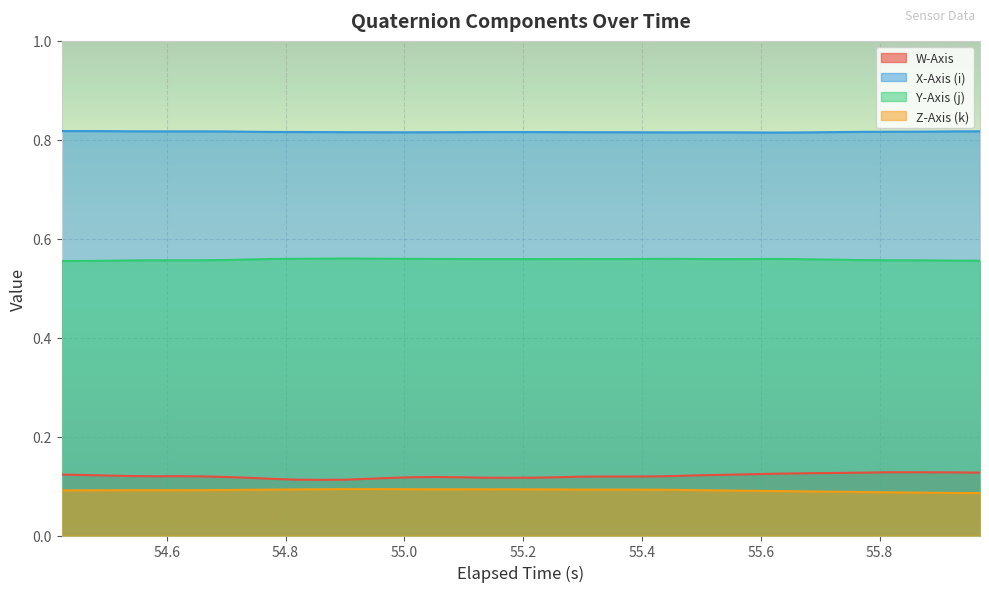

Reading right to left, list all the values displayed in this chart.

W-Axis: 0.1	0.1	0.1	0.1	0.1	0.1	0.1	0.1	0.1	0.1	0.1	0.1	0.1	0.1	0.1	0.1	0.1	0.1	0.1	0.1	0.1	0.1	0.1	0.1	0.1	0.1	0.1	0.1	0.1	0.1	0.1	0.1	0.1	0.1	0.1	0.1	0.1	0.1	0.1	0.1
X-Axis (i): 0.8	0.8	0.8	0.8	0.8	0.8	0.8	0.8	0.8	0.8	0.8	0.8	0.8	0.8	0.8	0.8	0.8	0.8	0.8	0.8	0.8	0.8	0.8	0.8	0.8	0.8	0.8	0.8	0.8	0.8	0.8	0.8	0.8	0.8	0.8	0.8	0.8	0.8	0.8	0.8
Y-Axis (j): 0.6	0.6	0.6	0.6	0.6	0.6	0.6	0.6	0.6	0.6	0.6	0.6	0.6	0.6	0.6	0.6	0.6	0.6	0.6	0.6	0.6	0.6	0.6	0.6	0.6	0.6	0.6	0.6	0.6	0.6	0.6	0.6	0.6	0.6	0.6	0.6	0.6	0.6	0.6	0.6
Z-Axis (k): 0.1	0.1	0.1	0.1	0.1	0.1	0.1	0.1	0.1	0.1	0.1	0.1	0.1	0.1	0.1	0.1	0.1	0.1	0.1	0.1	0.1	0.1	0.1	0.1	0.1	0.1	0.1	0.1	0.1	0.1	0.1	0.1	0.1	0.1	0.1	0.1	0.1	0.1	0.1	0.1